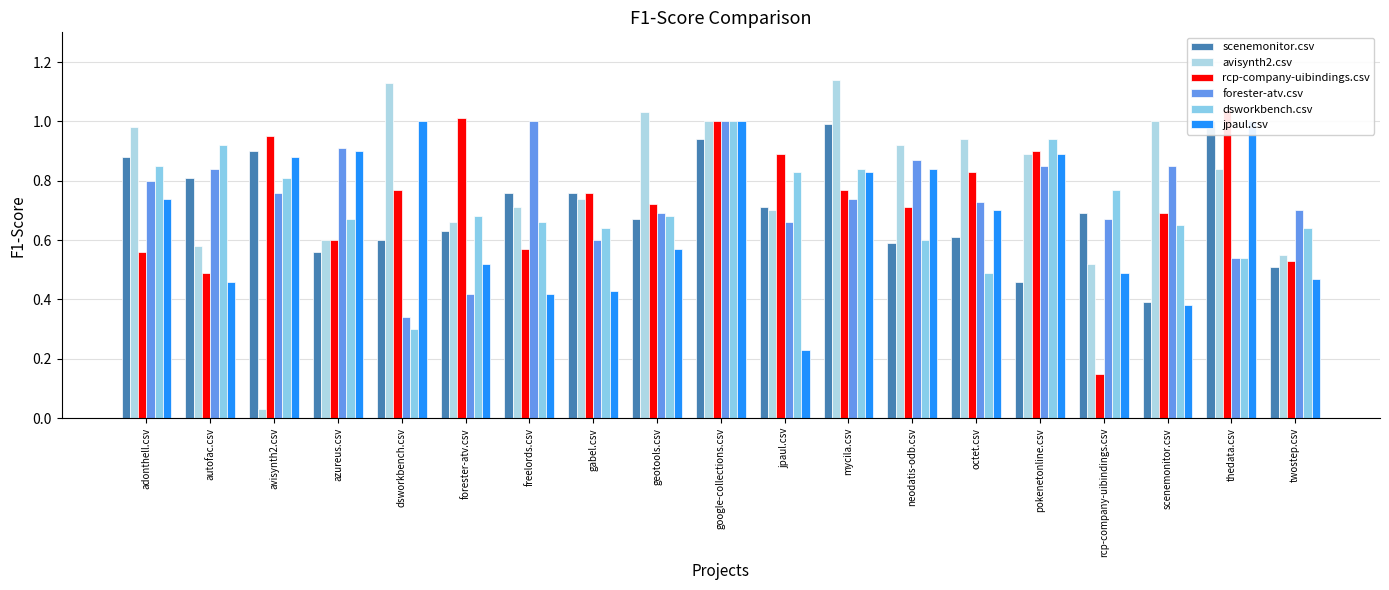

Reading left to right, extract all data points from this chart.

scenemonitor.csv: 0.9	0.8	0.9	0.6	0.6	0.6	0.8	0.8	0.7	0.9	0.7	1.0	0.6	0.6	0.5	0.7	0.4	1.0	0.5
avisynth2.csv: 1.0	0.6	0.0	0.6	1.1	0.7	0.7	0.7	1.0	1.0	0.7	1.1	0.9	0.9	0.9	0.5	1.0	0.8	0.6
rcp-company-uibindings.csv: 0.6	0.5	0.9	0.6	0.8	1.0	0.6	0.8	0.7	1.0	0.9	0.8	0.7	0.8	0.9	0.1	0.7	1.0	0.5
forester-atv.csv: 0.8	0.8	0.8	0.9	0.3	0.4	1.0	0.6	0.7	1.0	0.7	0.7	0.9	0.7	0.8	0.7	0.8	0.5	0.7
dsworkbench.csv: 0.8	0.9	0.8	0.7	0.3	0.7	0.7	0.6	0.7	1.0	0.8	0.8	0.6	0.5	0.9	0.8	0.7	0.5	0.6
jpaul.csv: 0.7	0.5	0.9	0.9	1.0	0.5	0.4	0.4	0.6	1.0	0.2	0.8	0.8	0.7	0.9	0.5	0.4	1.0	0.5